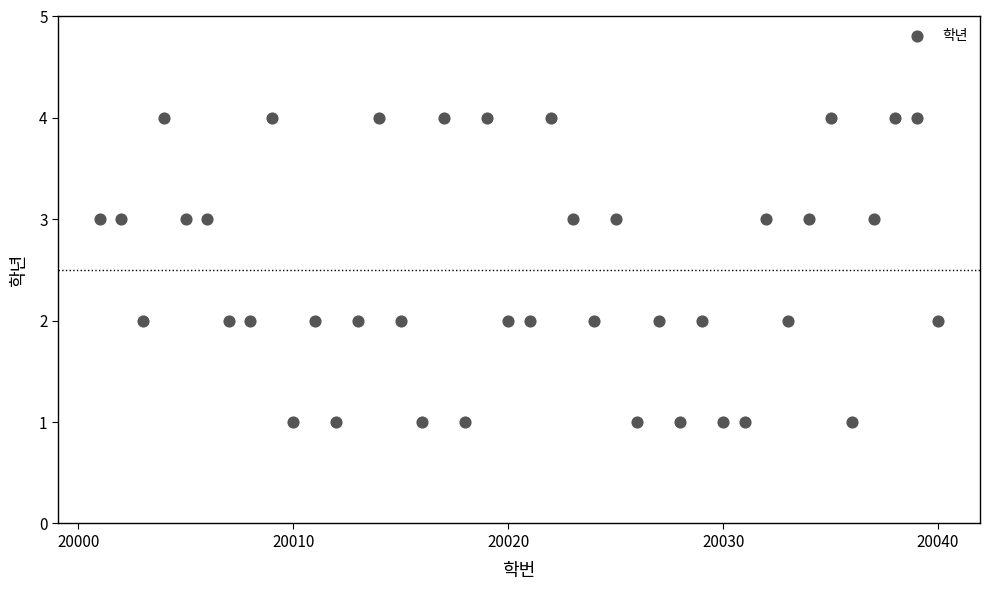

What is the range of X values (max minus min)?

39